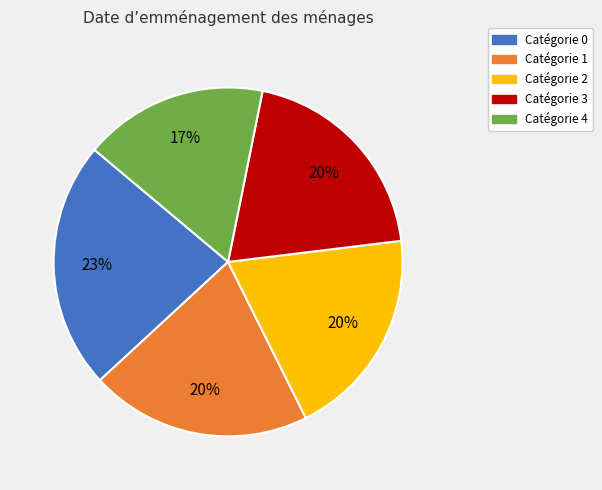

To the nearest percent, what is the average slice percentage?

20%